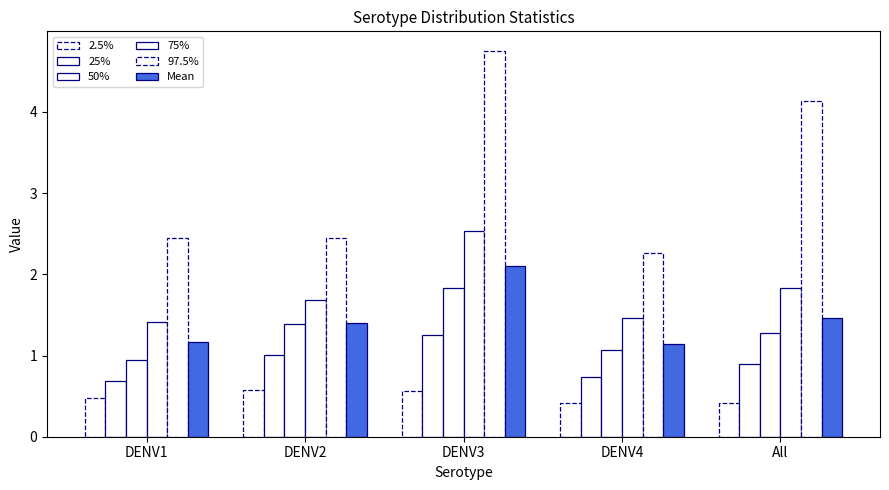

What is the average value of the 2.5% series?

0.5